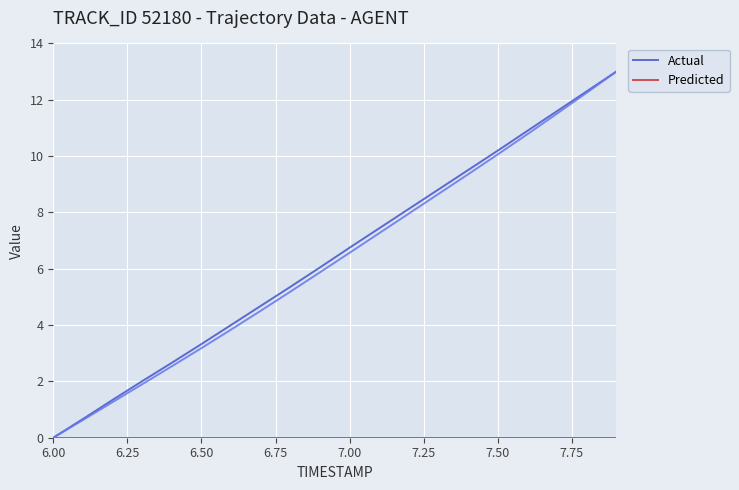

Does the chart display data point markers on the line(s)?

No